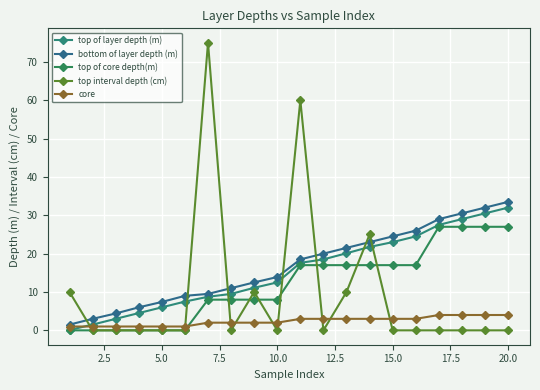

What is the maximum value shown in the chart?

75.0